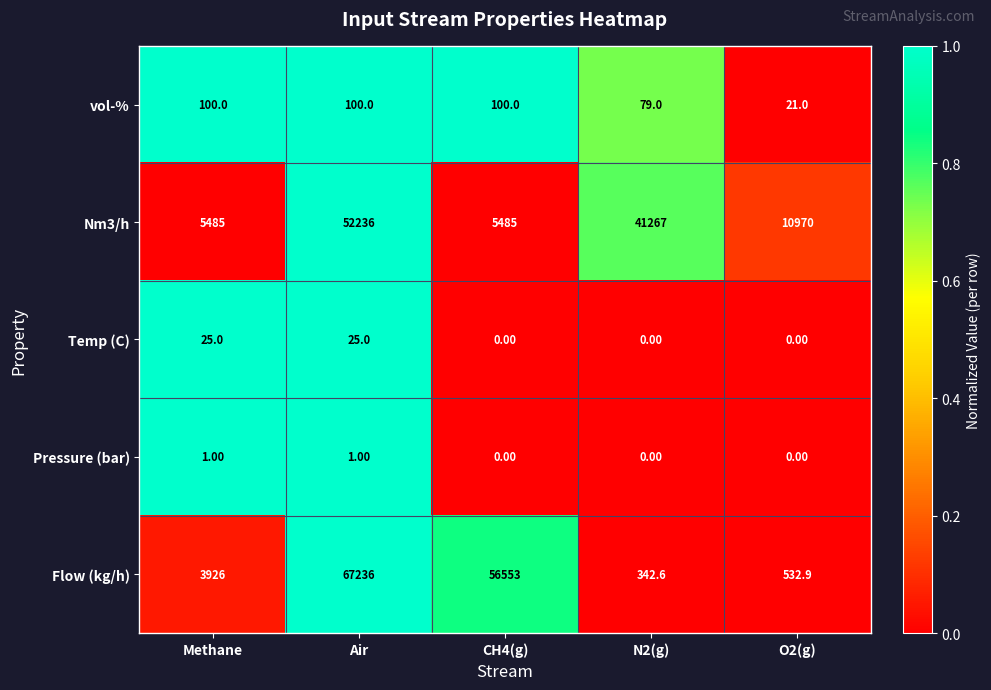

Which series has the largest total across all categories?

Flow (kg/h)